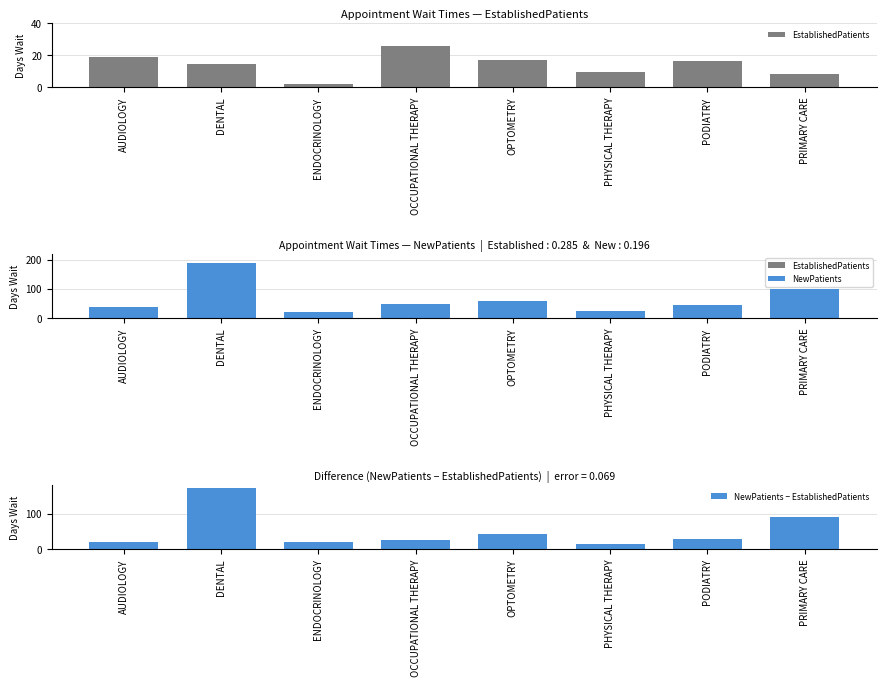

What is the sum of the NewPatients values at OPTOMETRY and PRIMARY CARE?

158.5